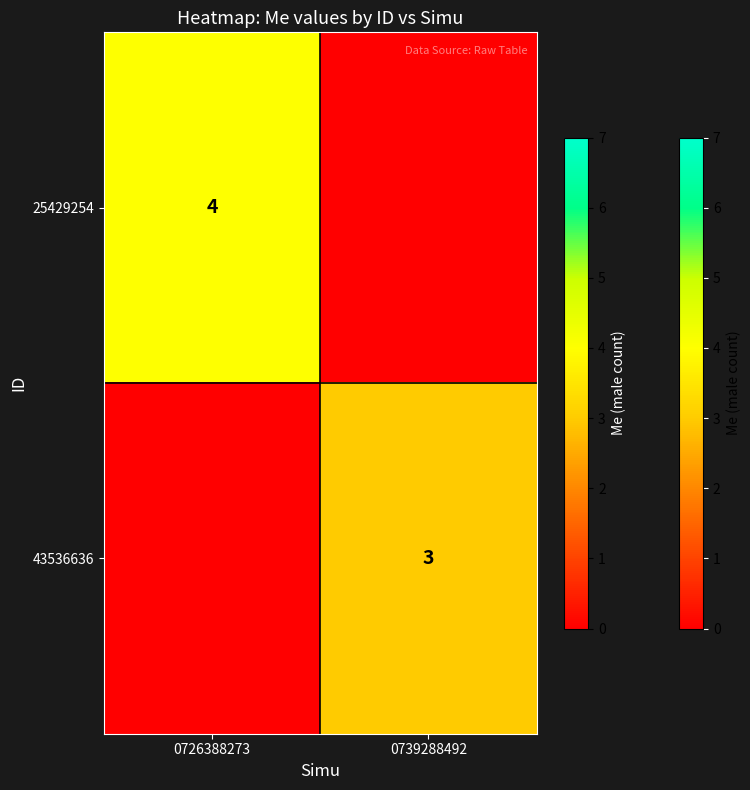

At which label does 43536636 reach its minimum?

0726388273